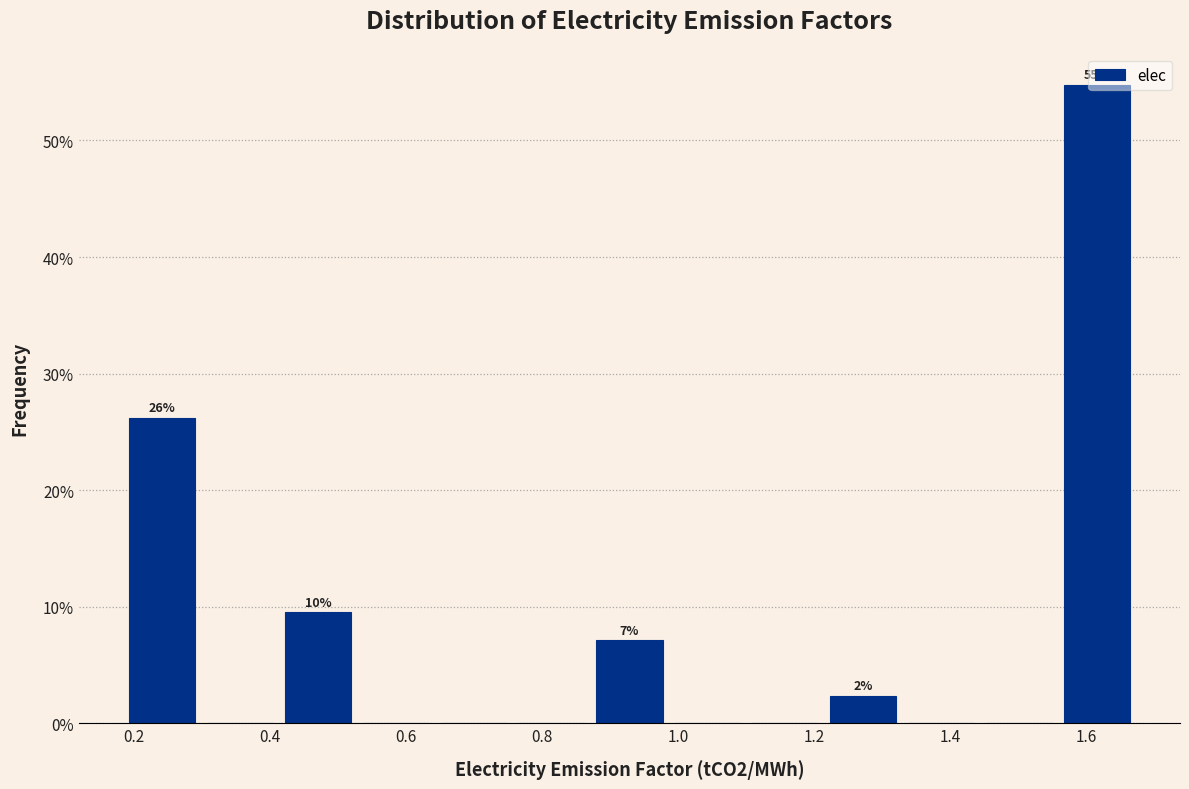

Over which range of the x-axis is the bar tallest?

1.56 to 1.68